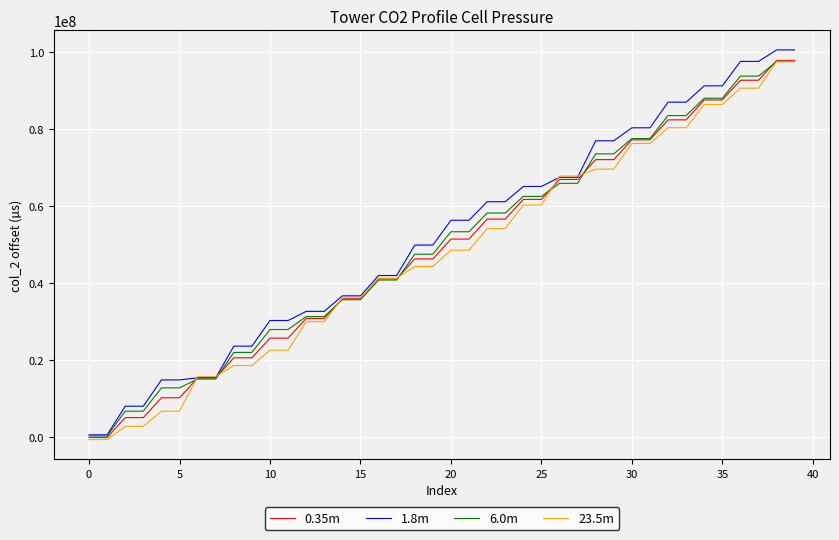

What is the greatest value displayed?

100566208.5